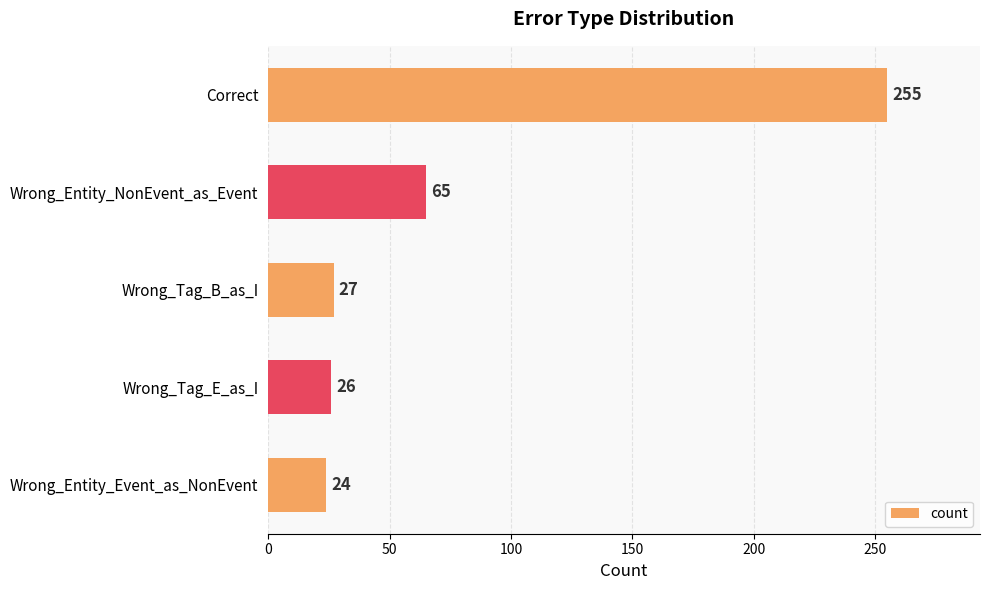

What is the sum of all values?

397